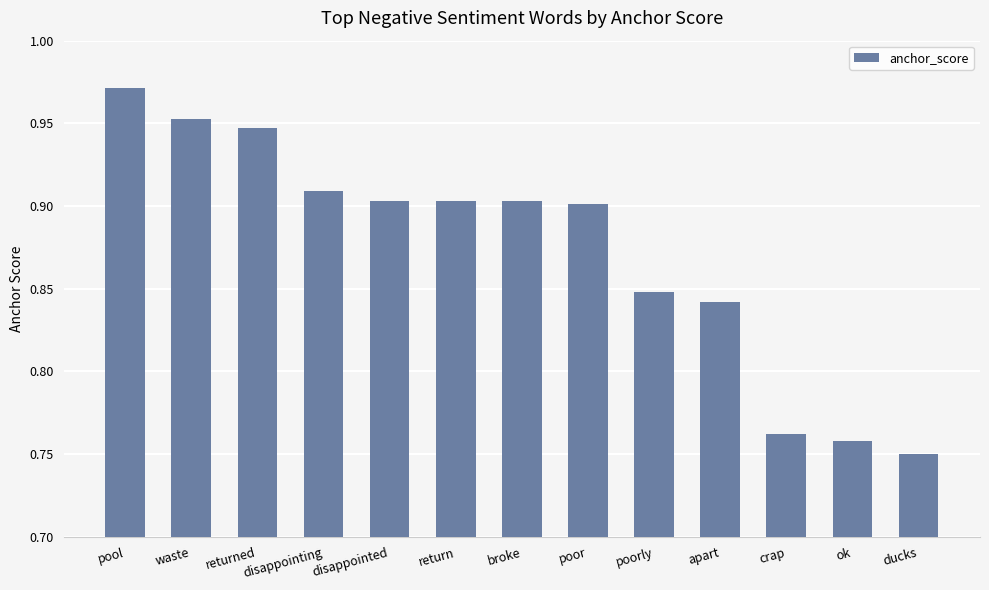

Count the values in the range 0 to 1.

13